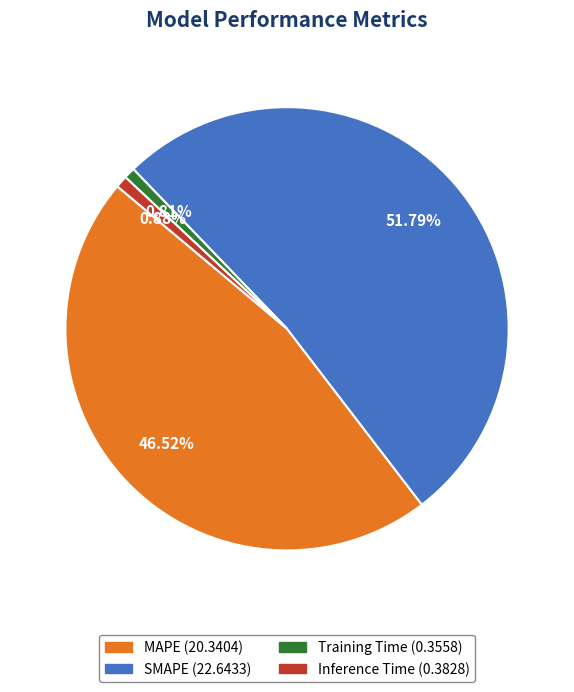

Which category has the biggest portion of the pie?

SMAPE